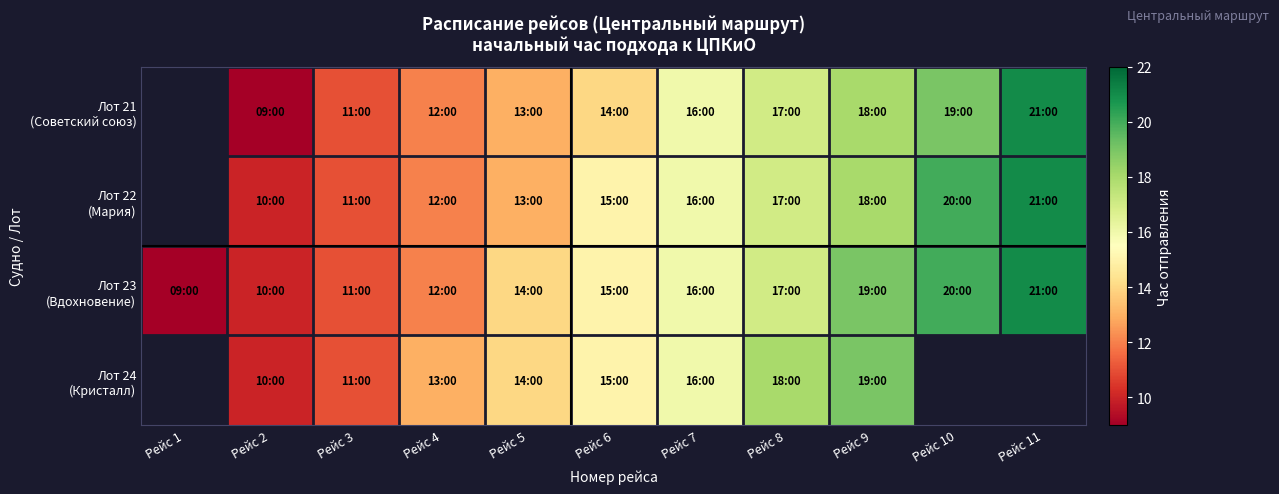

At which category is the sum across all series the highest?

Рейс 9